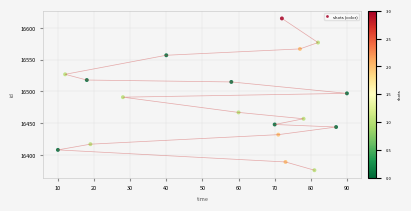

What is the range of X values (max minus min)?

80